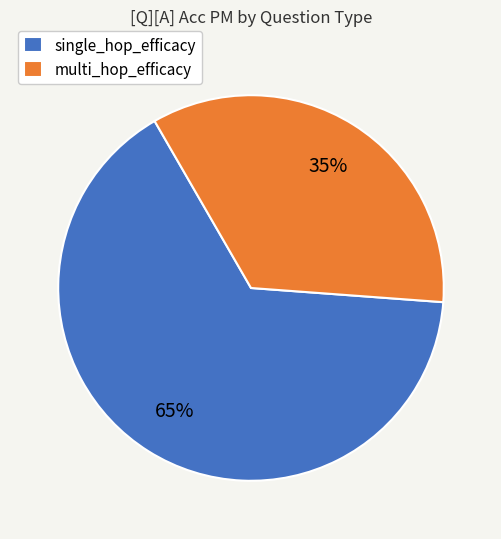

How many slices are in this pie chart?

2